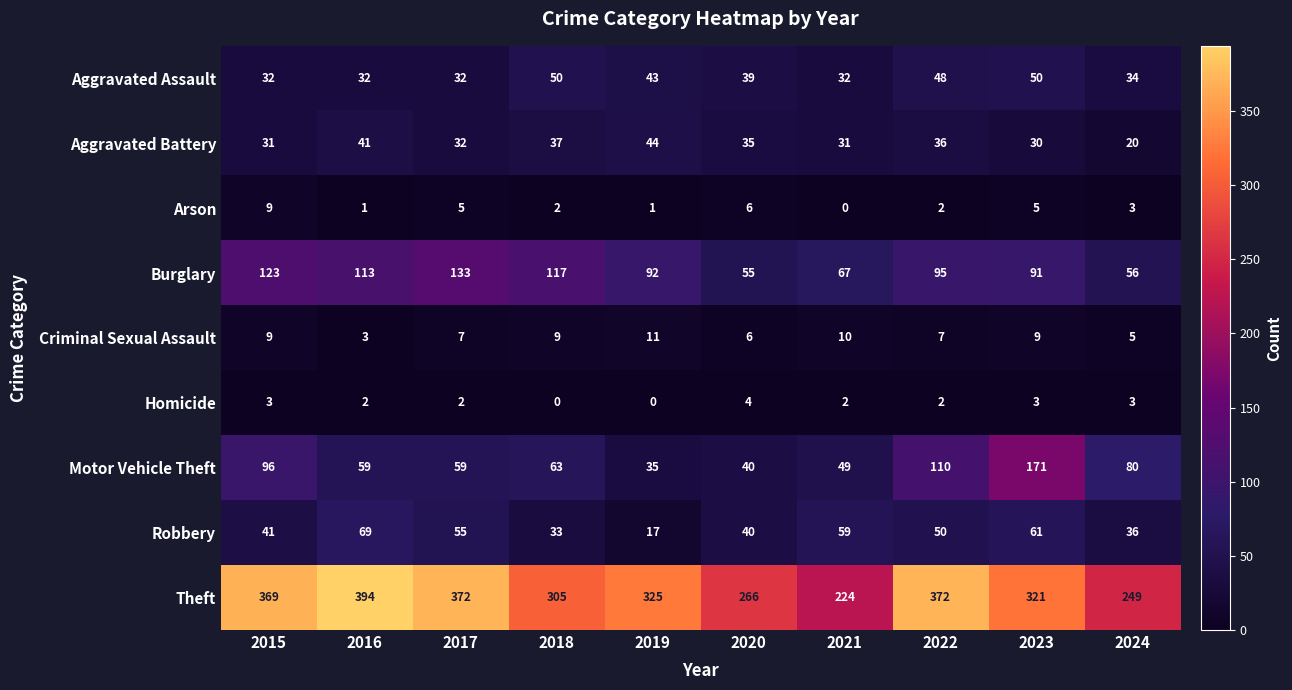

At which category is the sum across all series the highest?

2023